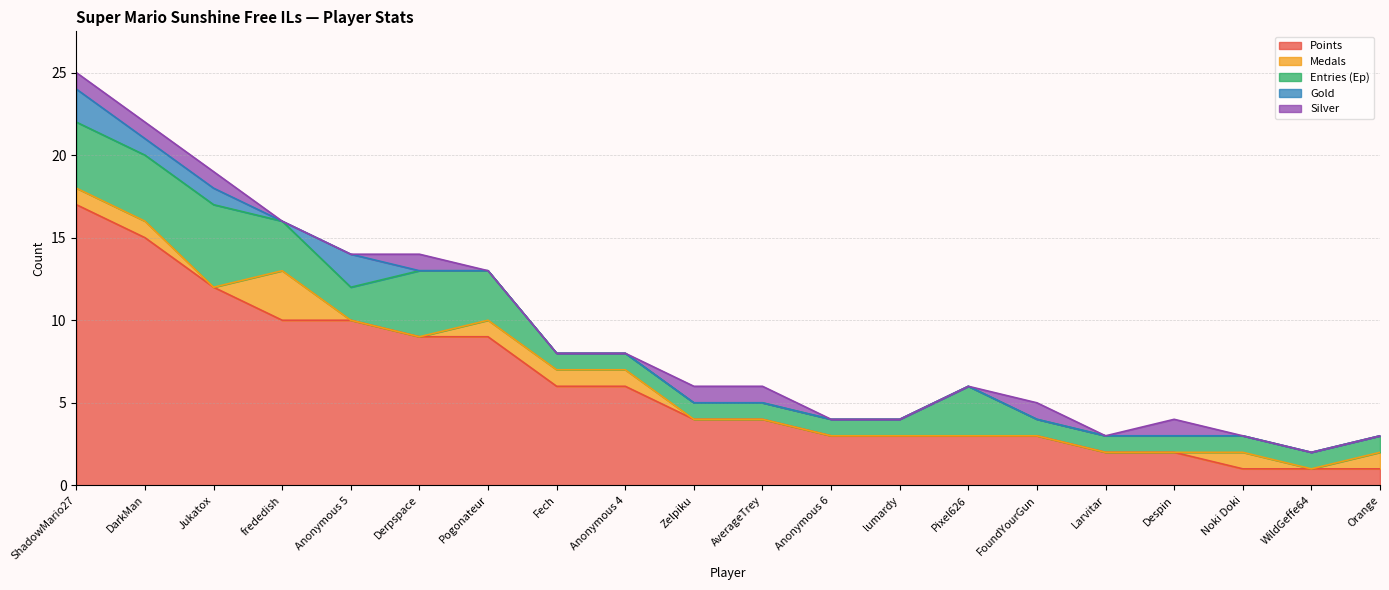

At which label is Points closest to 9?

Derpspace